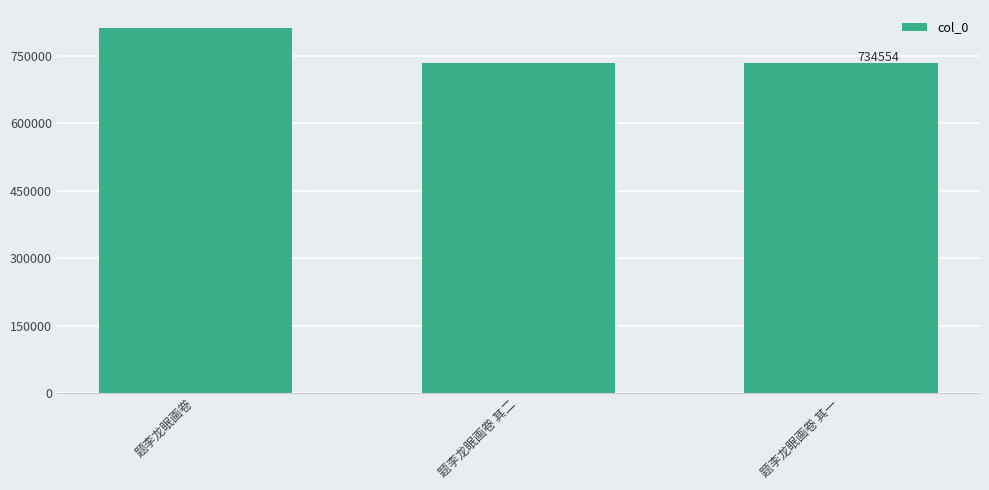

What is the smallest value displayed?

734554